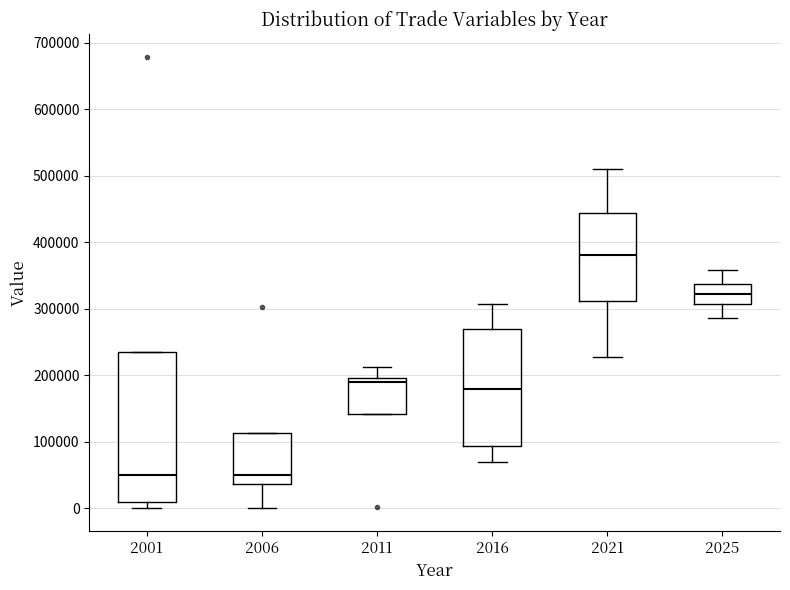

Where does the median line of the box at x = 2021 sit on the y-axis? The values are not printed on the chart, so give them approximately, as read against the axis.

380000